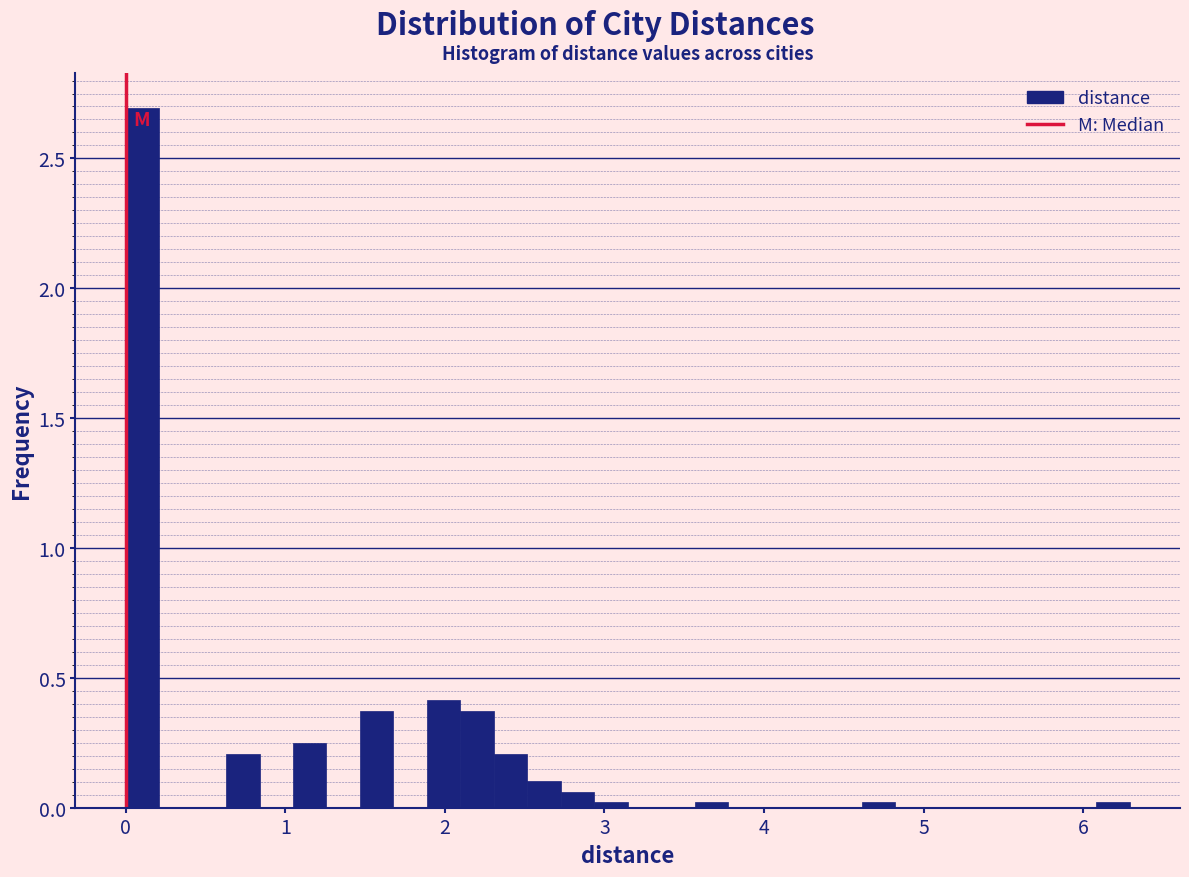

Around what value on the x-axis is the tallest bar? Give the approximate position of its centre, as read against the axis.

0.1